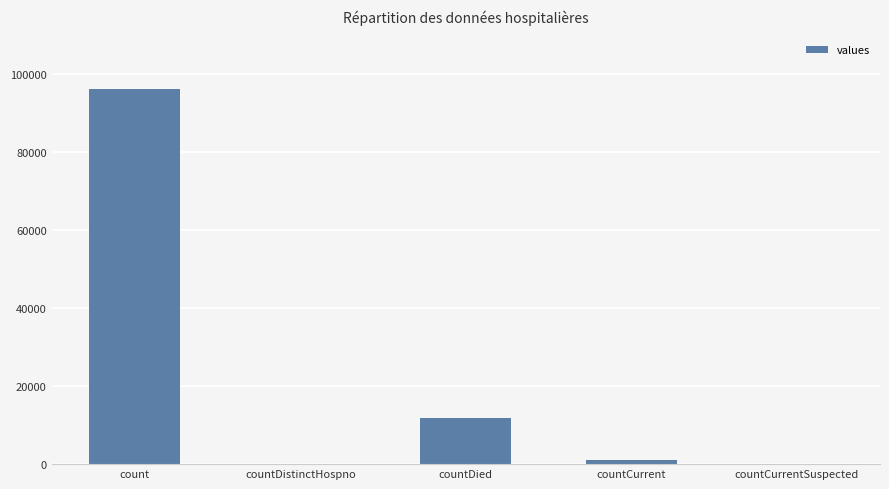

Is it true that the value at countDistinctHospno is -39497?

False